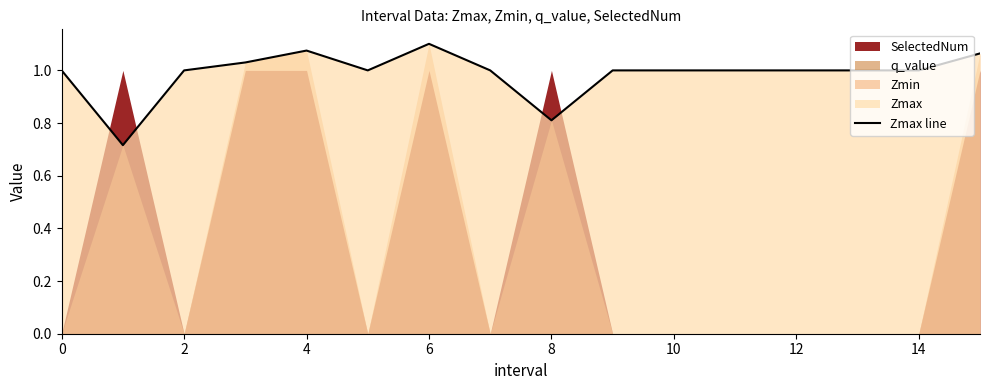

Is it true that Zmax line equals 0.8 at 8?

True